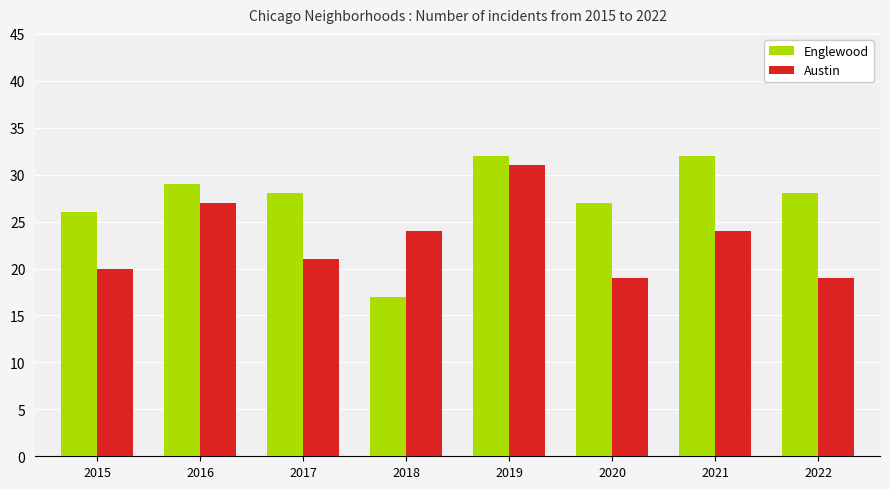

Reading right to left, what are all the values shown in this chart?

Englewood: 2022=28	2021=32	2020=27	2019=32	2018=17	2017=28	2016=29	2015=26
Austin: 2022=19	2021=24	2020=19	2019=31	2018=24	2017=21	2016=27	2015=20